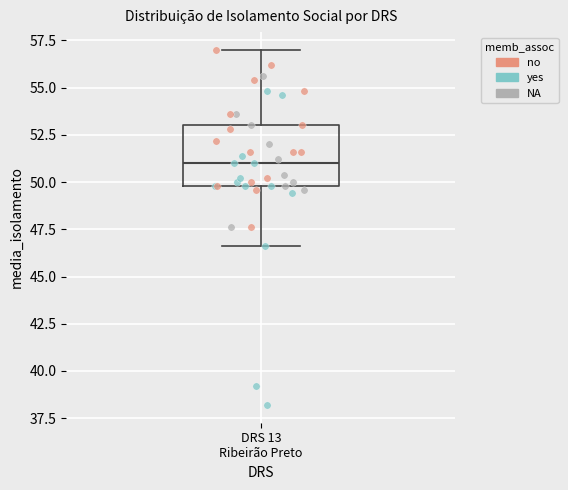

Read this box plot against the y-axis: the position of the median line, the range covered by the box, and the ends of both whiskers. The values are not printed on the chart, so give them approximately, as read against the axis.

median 51.0, box 50.0 to 53.0, whiskers 46.5 to 57.0